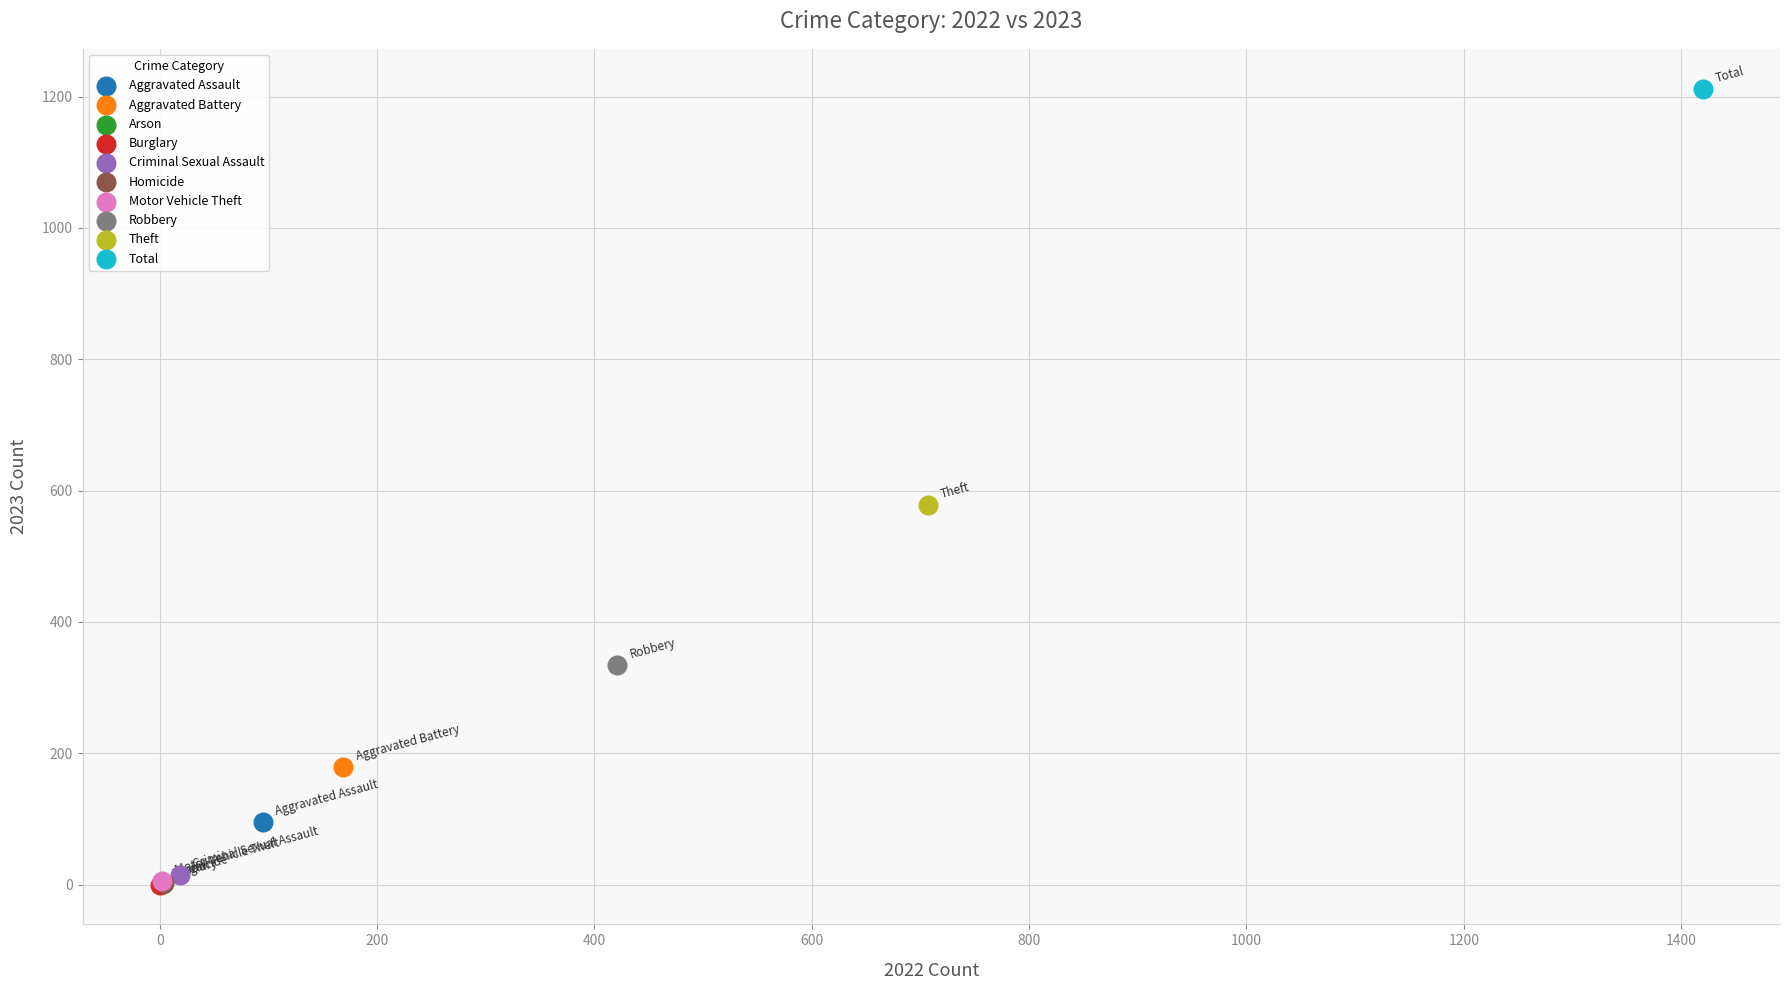

What are all the series names shown in the legend?

Aggravated Assault, Aggravated Battery, Arson, Burglary, Criminal Sexual Assault, Homicide, Motor Vehicle Theft, Robbery, Theft, Total